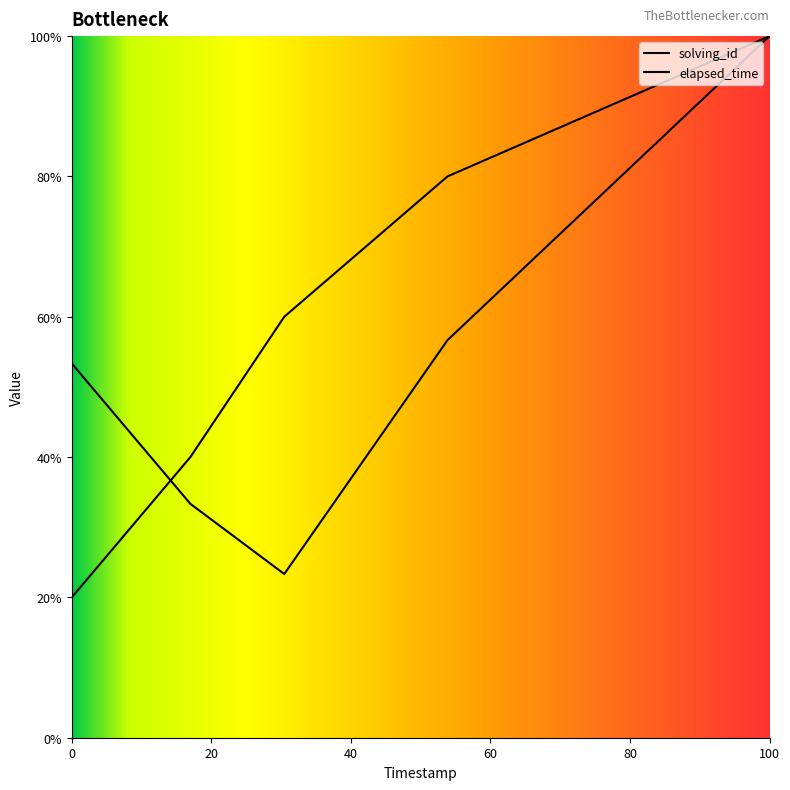

The elapsed_time series shows 37.0 at 0. True or false?

False